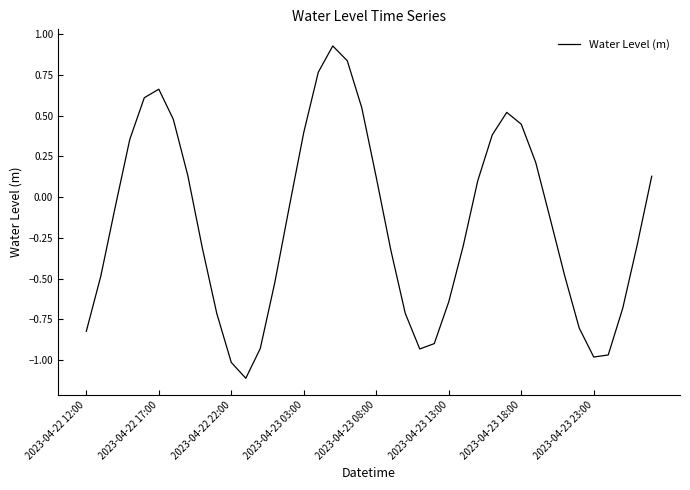

How many categories are shown in the chart?

40